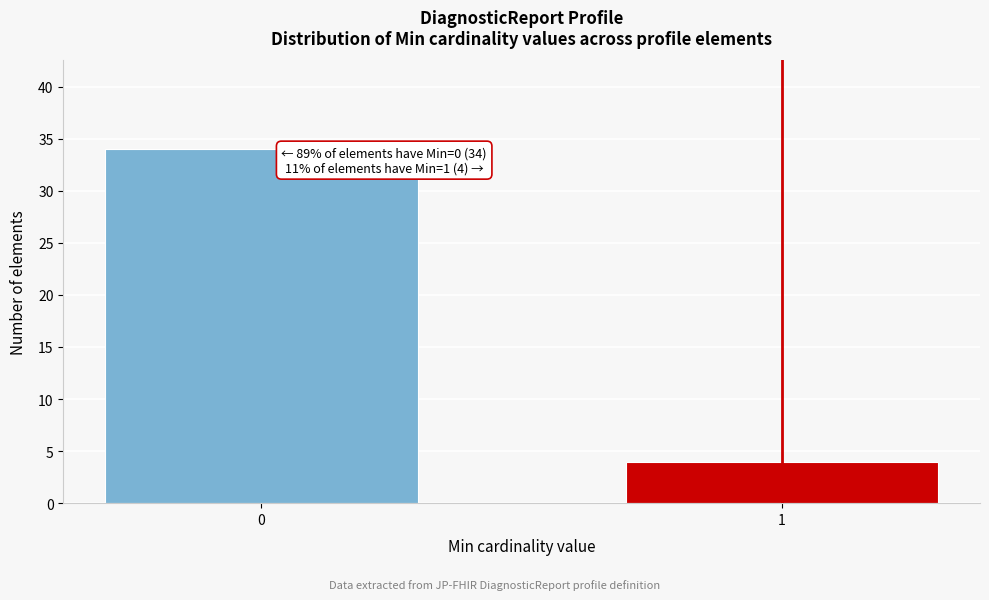

Reading left to right, transcribe all the data shown in this chart.

34	4